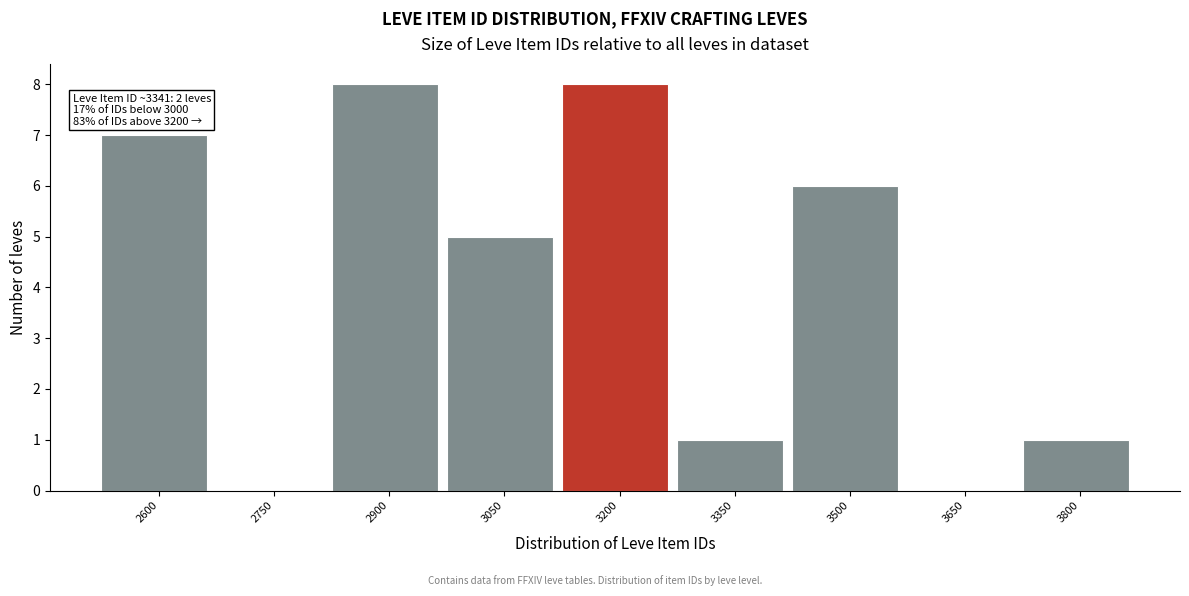

Reading left to right, what are all the values shown in this chart?

2600=7	2750=0	2900=8	3050=5	3200=8	3350=1	3500=6	3650=0	3800=1